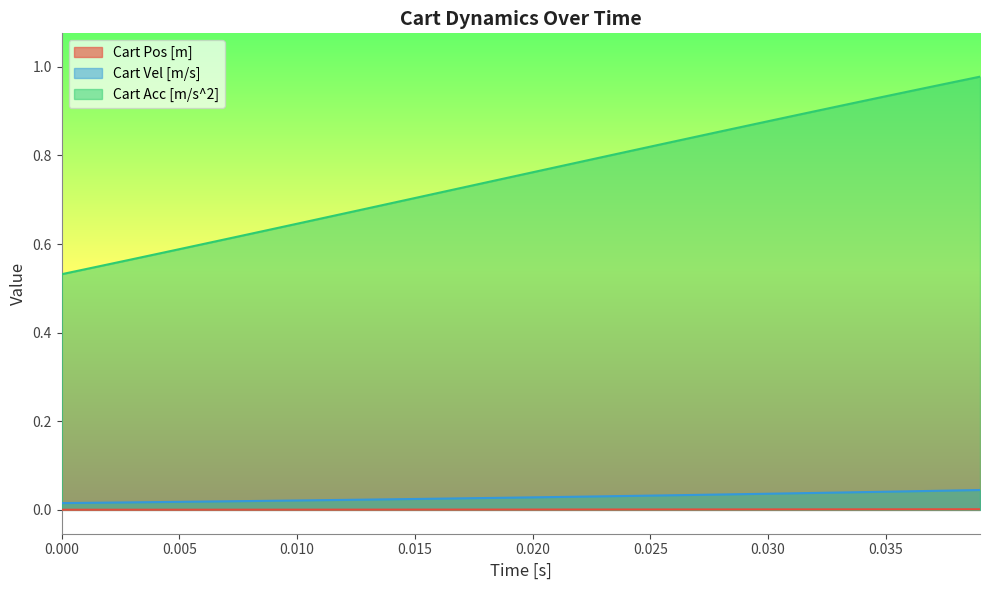

True or false: Cart Acc [m/s^2] has a value of 0.8 at 0.000.

False